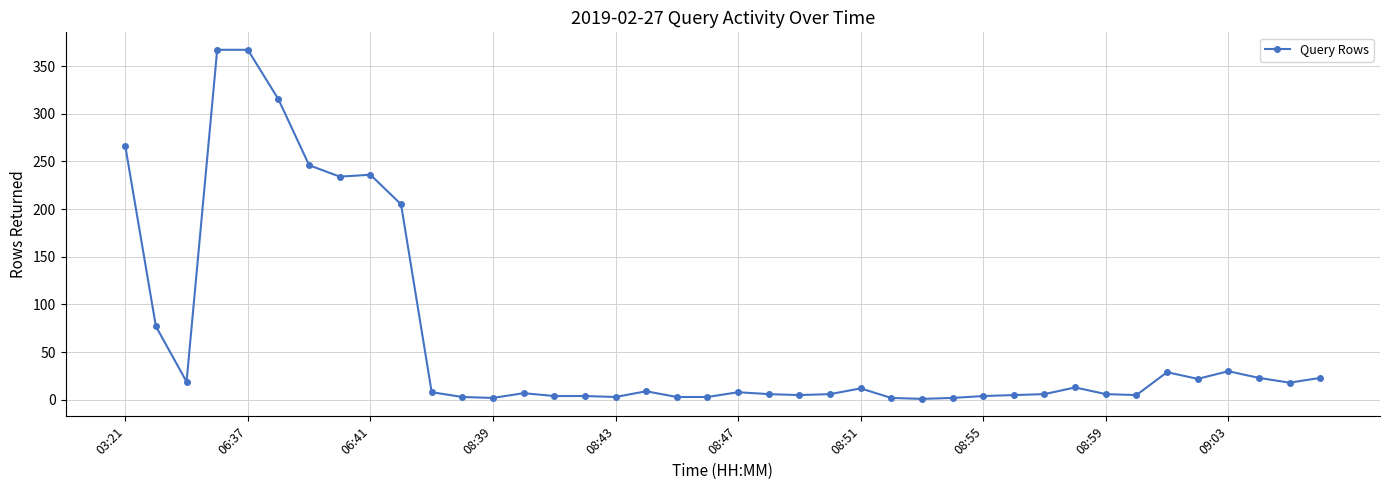

What is the difference between the maximum and second lowest values?

365